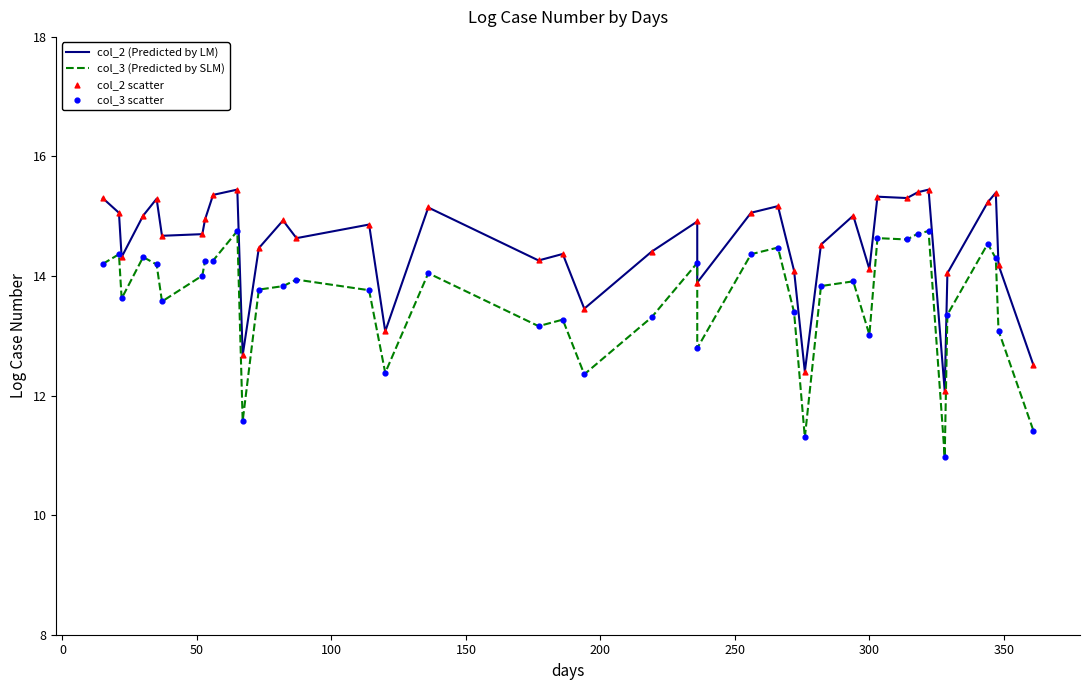

At how many categories does at least one series exceed 11?

40